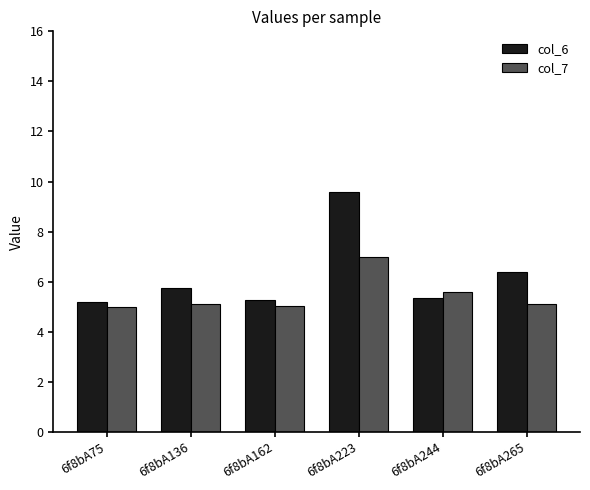

What is the value of the col_7 bar at the 6th from the left?

5.1